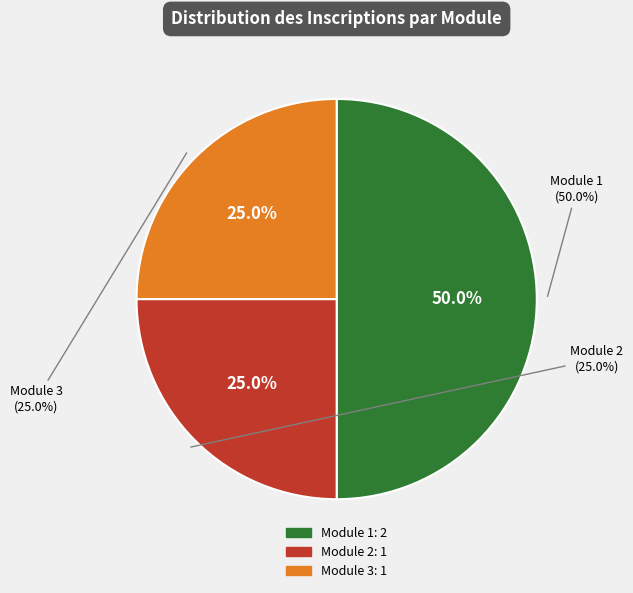

To the nearest percent, what is the difference between the largest and smallest slice percentages?

25%